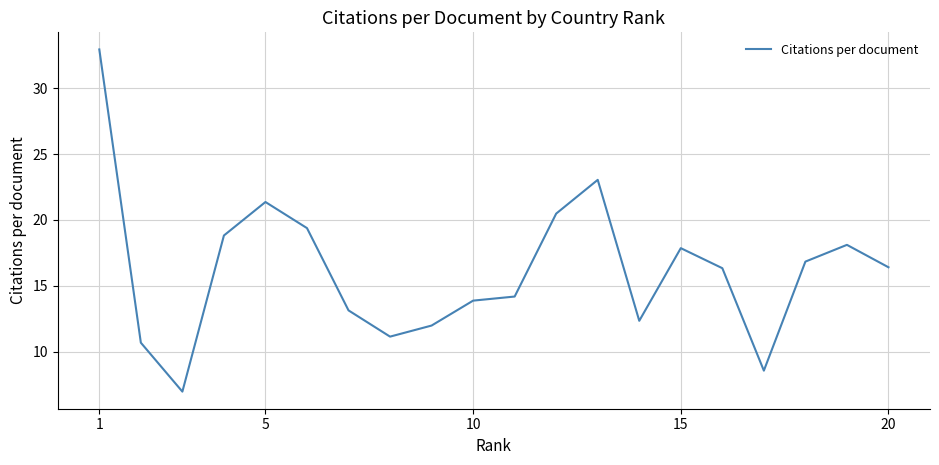

What is the smallest value displayed?

7.0